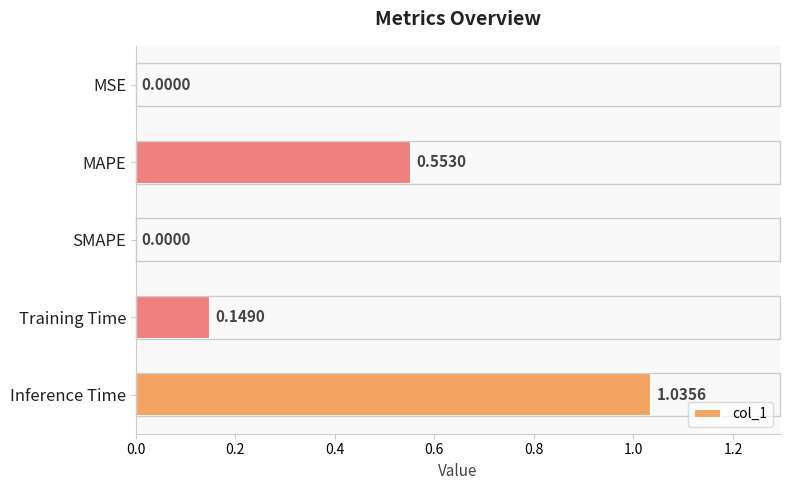

Does the chart contain stacked bars?

No